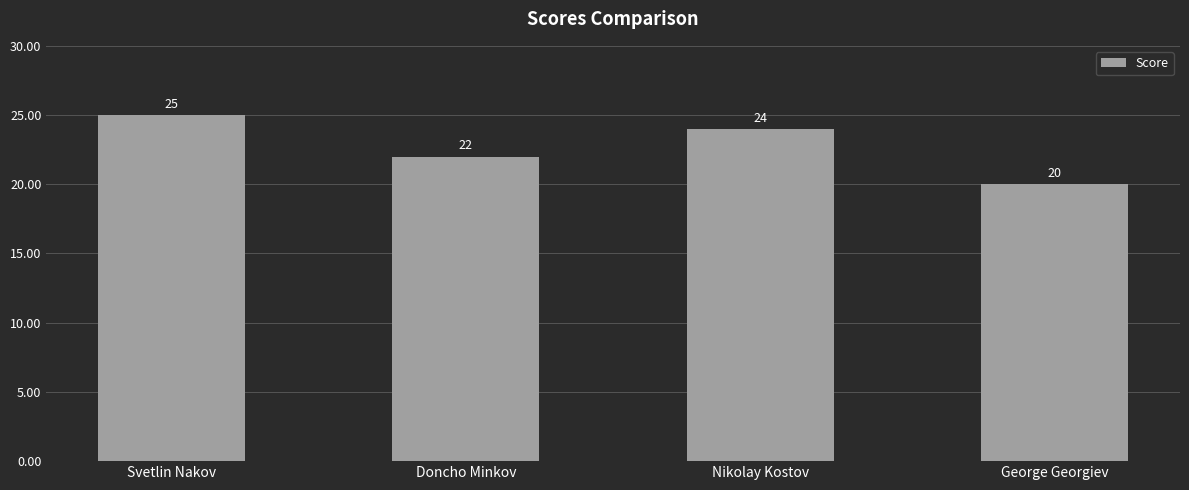

Reading left to right, list all the values displayed in this chart.

25	22	24	20